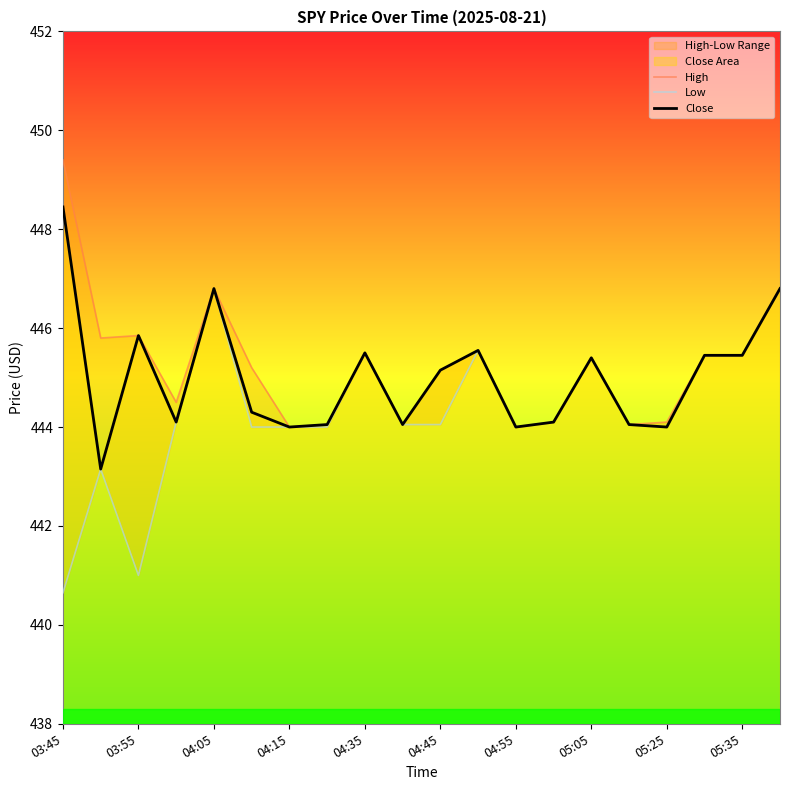

What is the minimum value for Close?

443.1